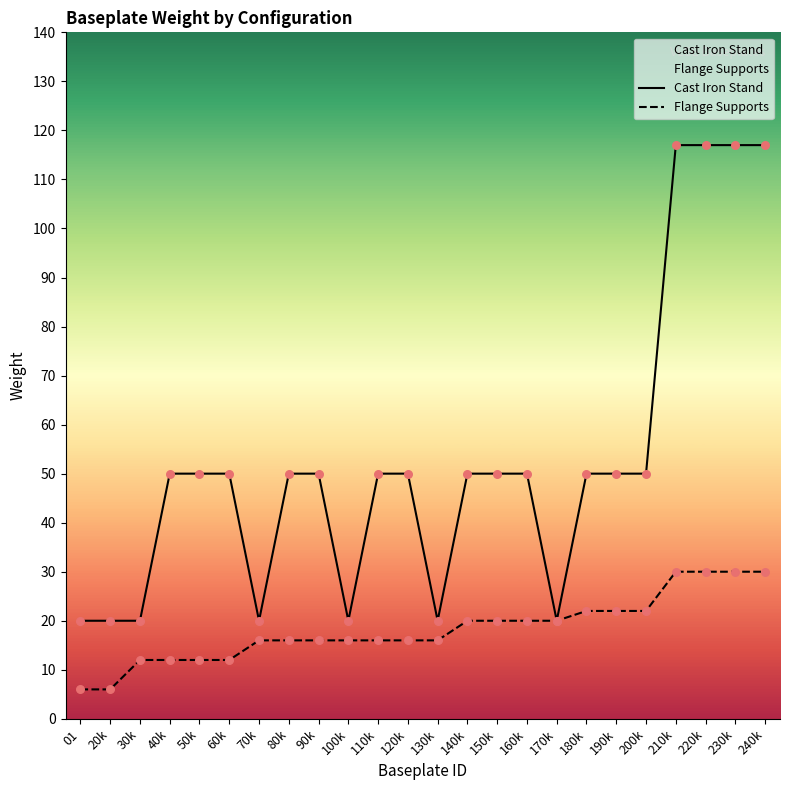

Which series contains the highest Y value?

Cast Iron Stand